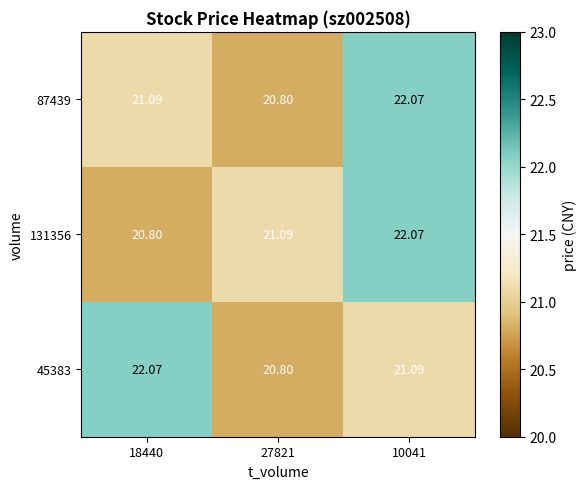

Is the value of 131356 at 18440 greater than the value of 87439 at 10041?

No